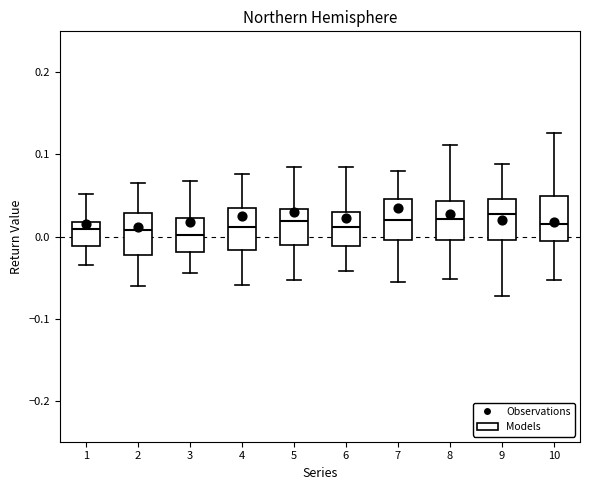

Where is the upper edge of the box at x = 1 on the y-axis? The values are not printed on the chart, so give them approximately, as read against the axis.

0.02